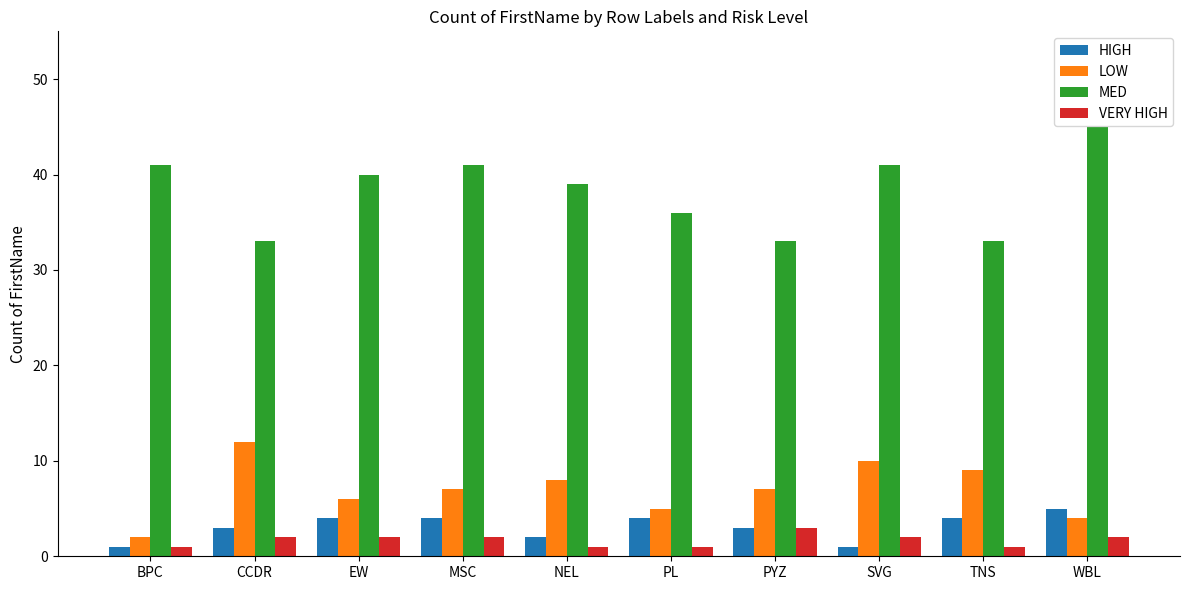

At which category is the sum across all series the highest?

WBL